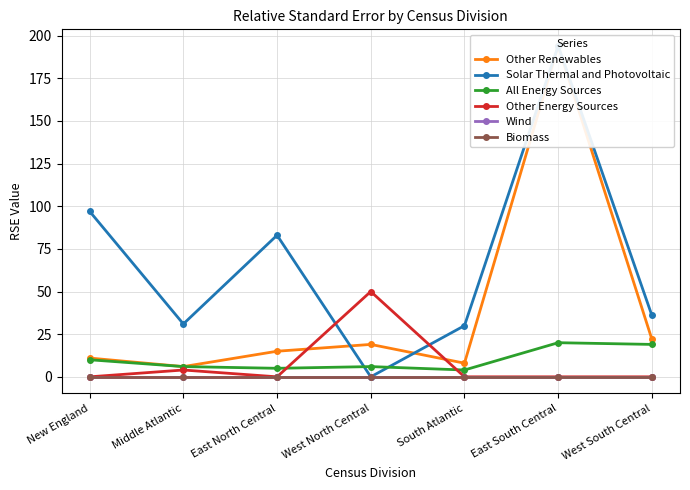

What is the value of the Other Renewables point at the 4th from the left?

19